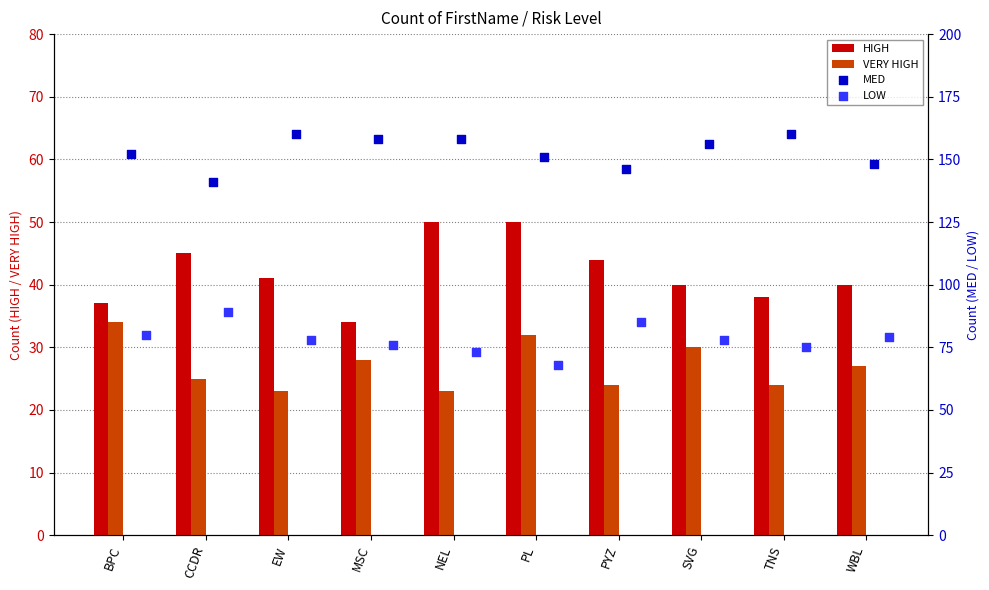

Which series reaches the minimum Y coordinate?

VERY HIGH